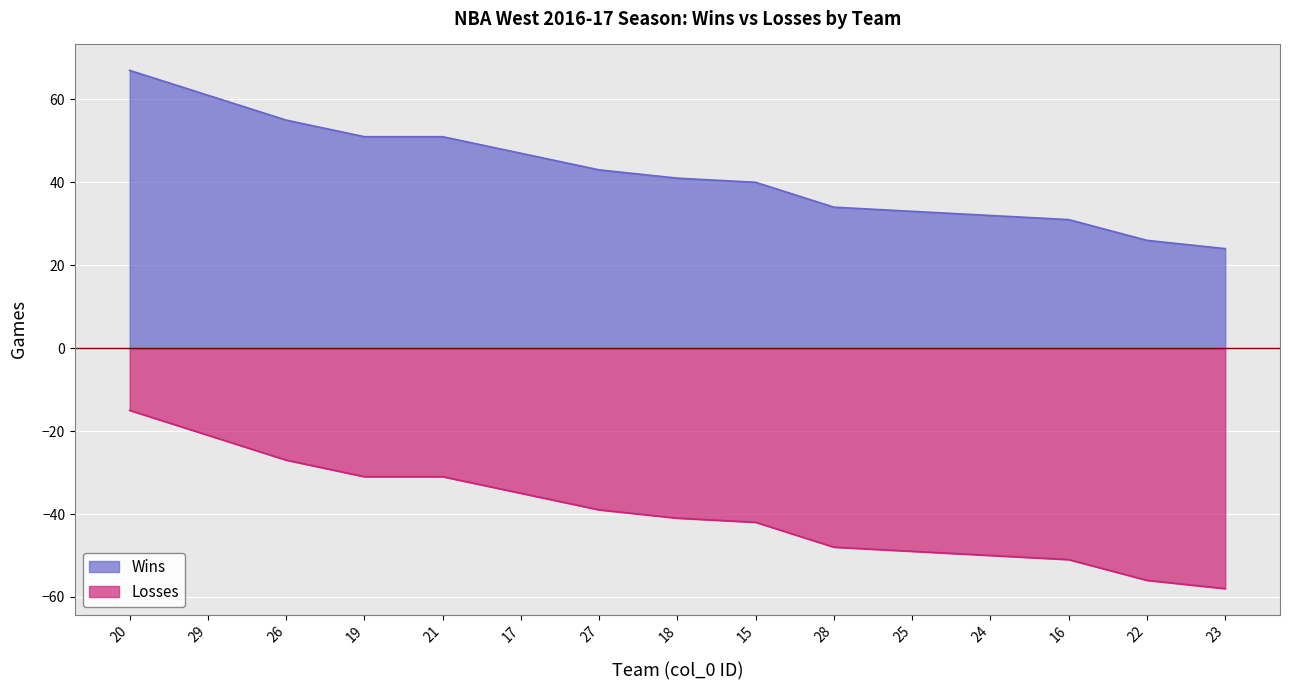

How many distinct data groups are displayed?

2